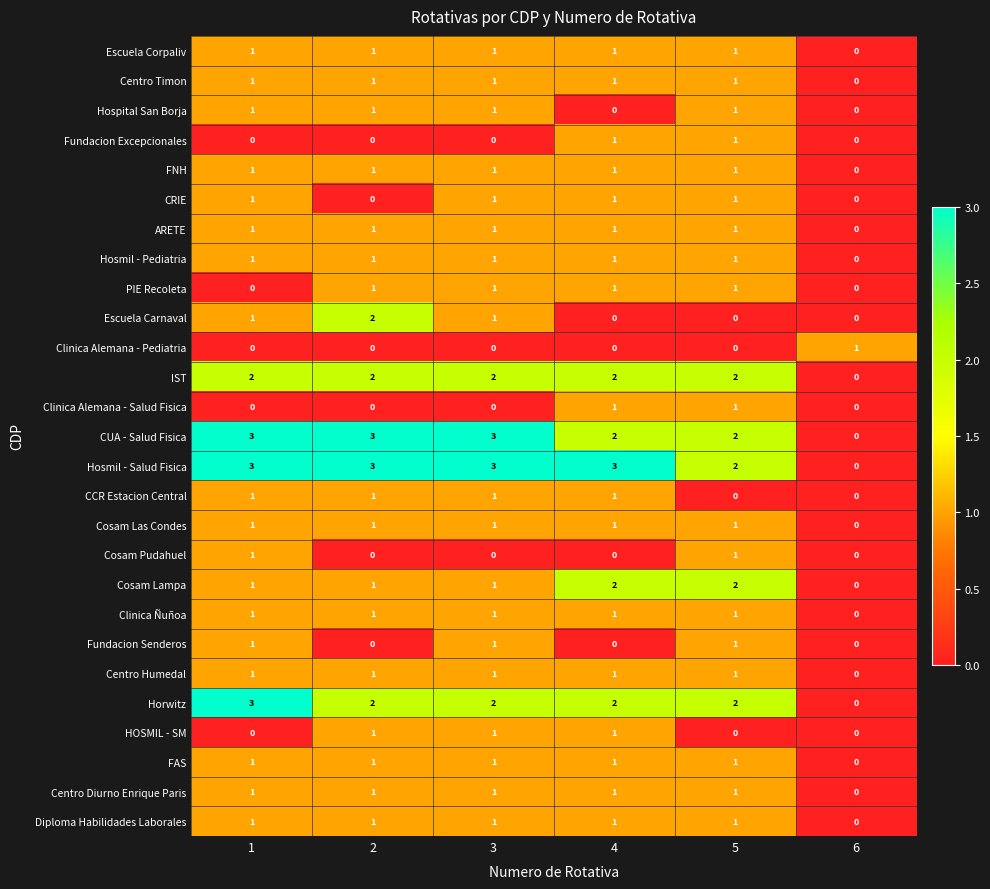

Count the Fundacion Excepcionales values in the range 0 to 1.

6